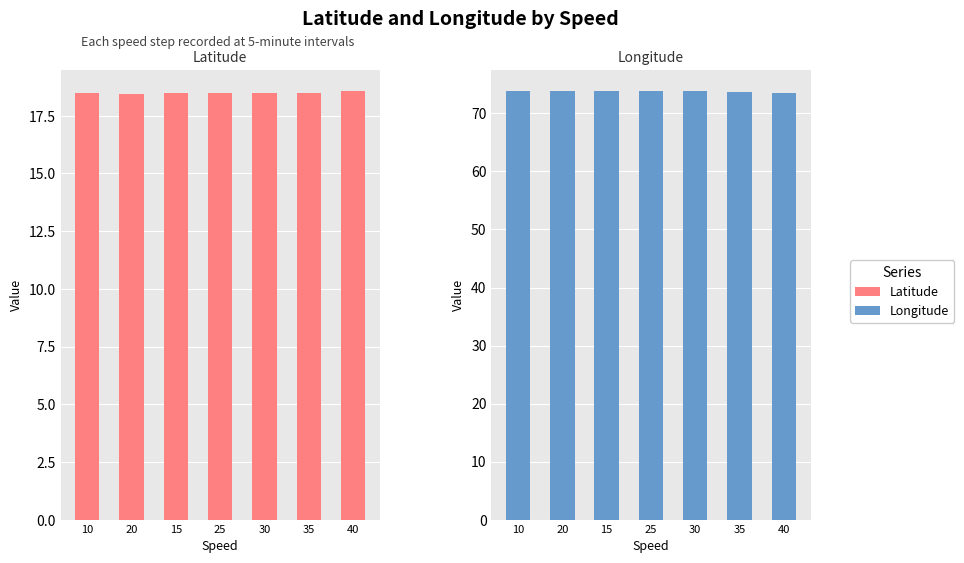

Are the bars horizontal?

No